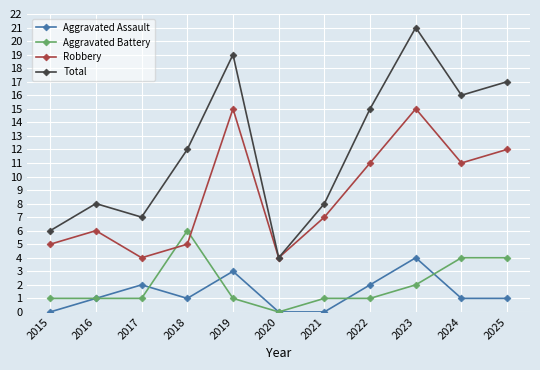

What is the difference between the highest and lowest values at 2018?

11